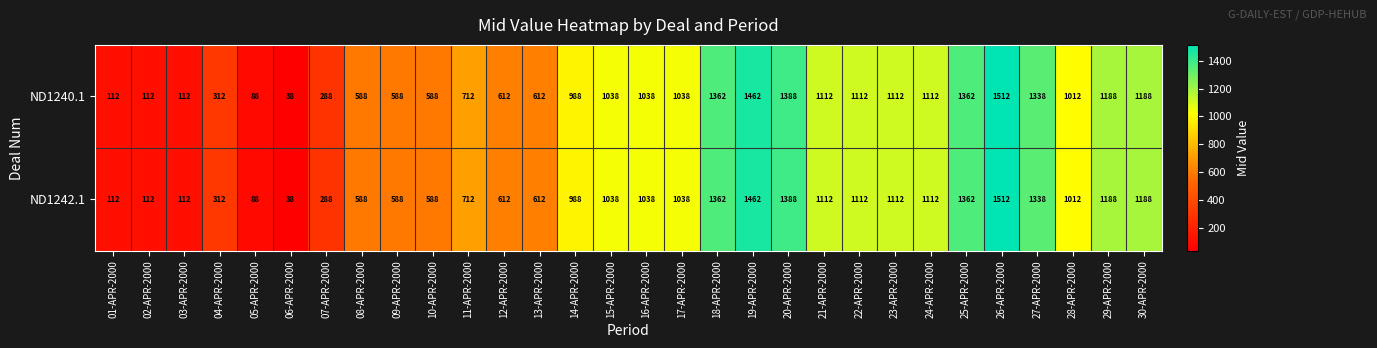

At which category is the sum across all series the highest?

26-APR-2000